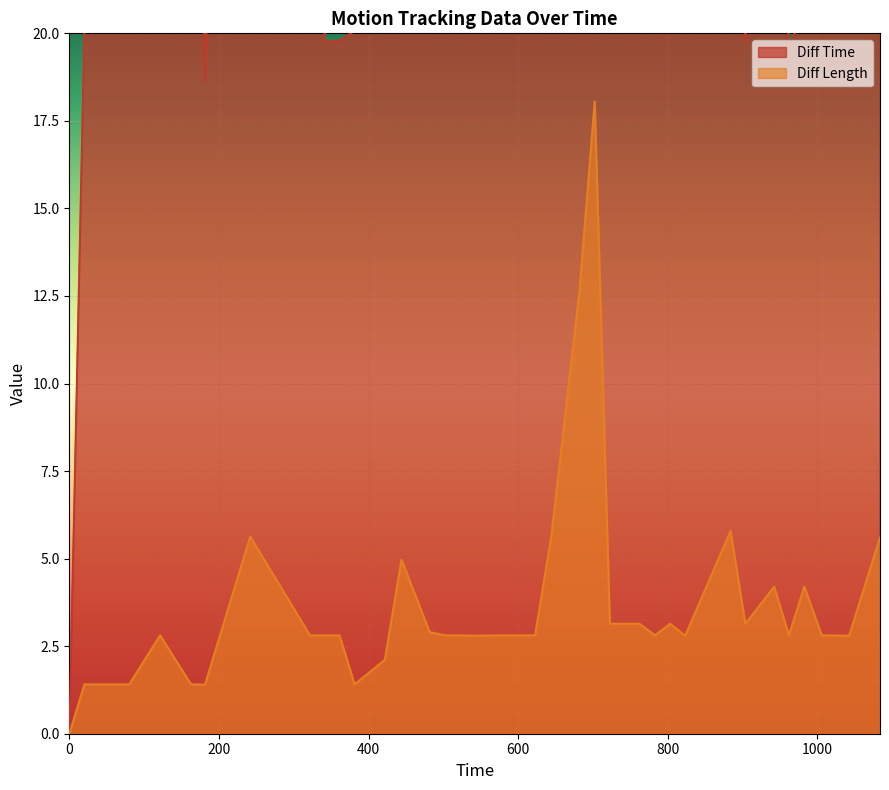

What is the difference between the second highest and second lowest values in the Diff Time series?

42.1